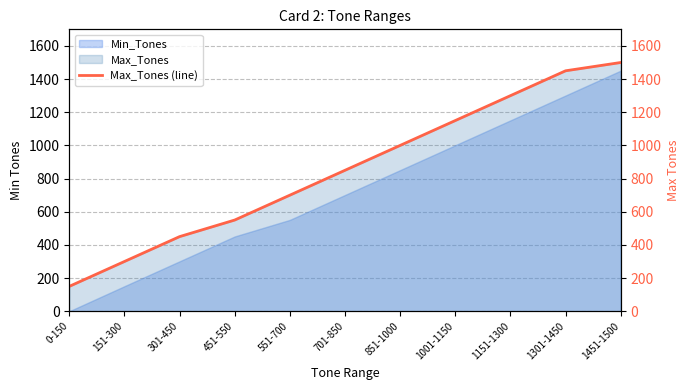

The value at 1301-1450 is 1450. True or false?

True